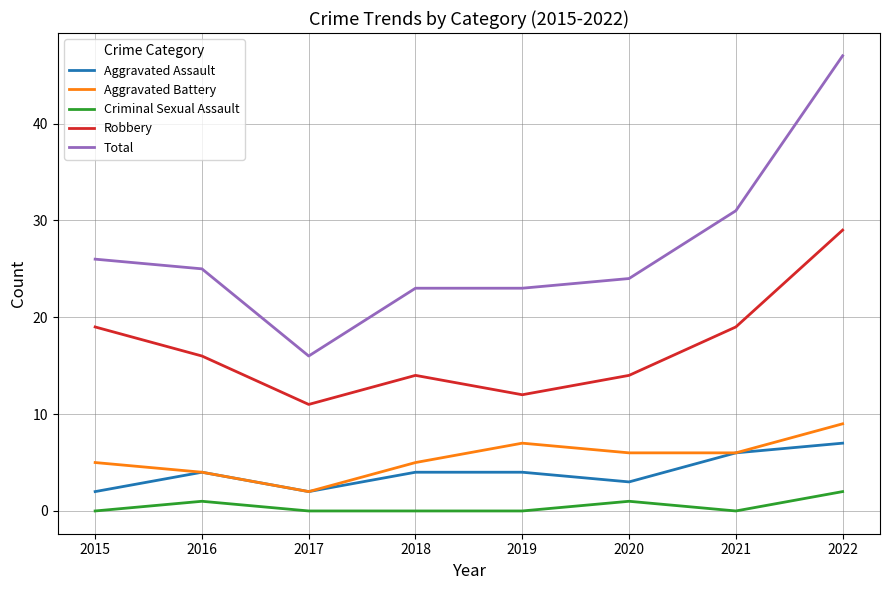

What are all the series names shown in the legend?

Aggravated Assault, Aggravated Battery, Criminal Sexual Assault, Robbery, Total